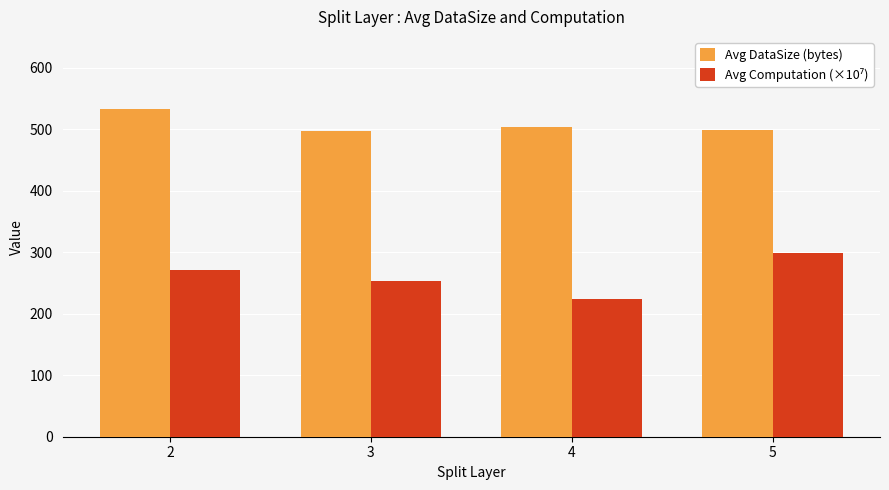

The value of Avg DataSize (bytes) at 4 is 503.2. True or false?

True